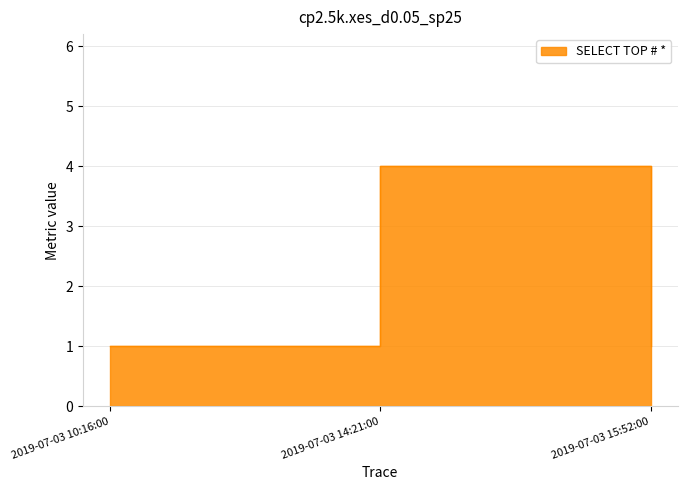

The chart shows a value of 2 at 2019-07-03 10:16:00. True or false?

False